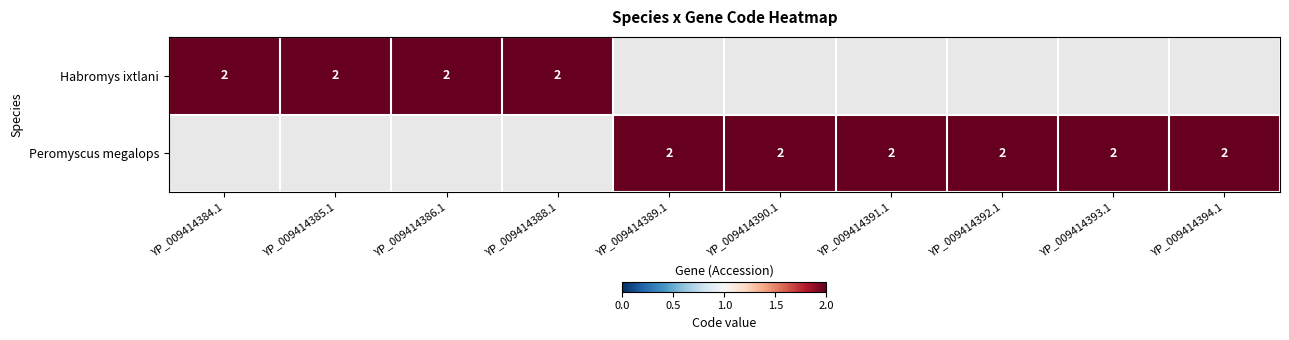

Which series has the largest total across all categories?

Peromyscus megalops